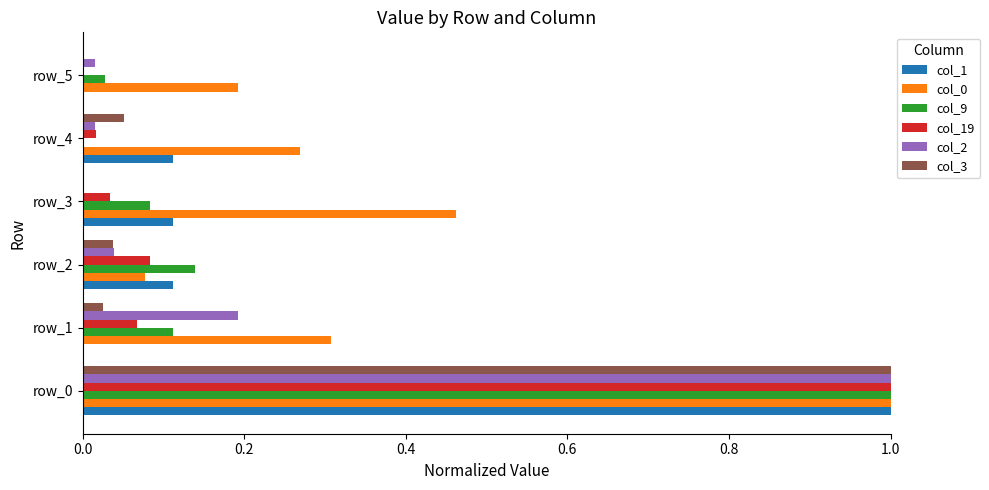

What is the sum of the col_19 values at row_0 and row_1?

1.1